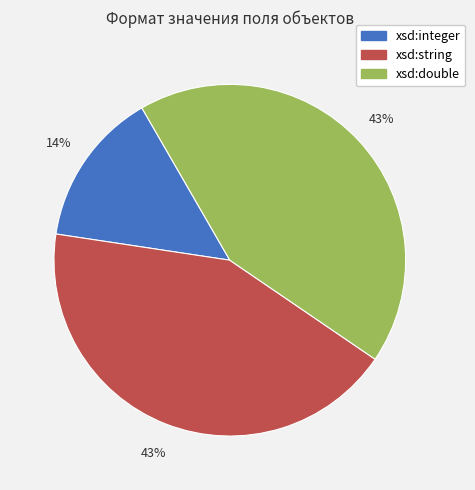

Count the number of slices in the pie.

3